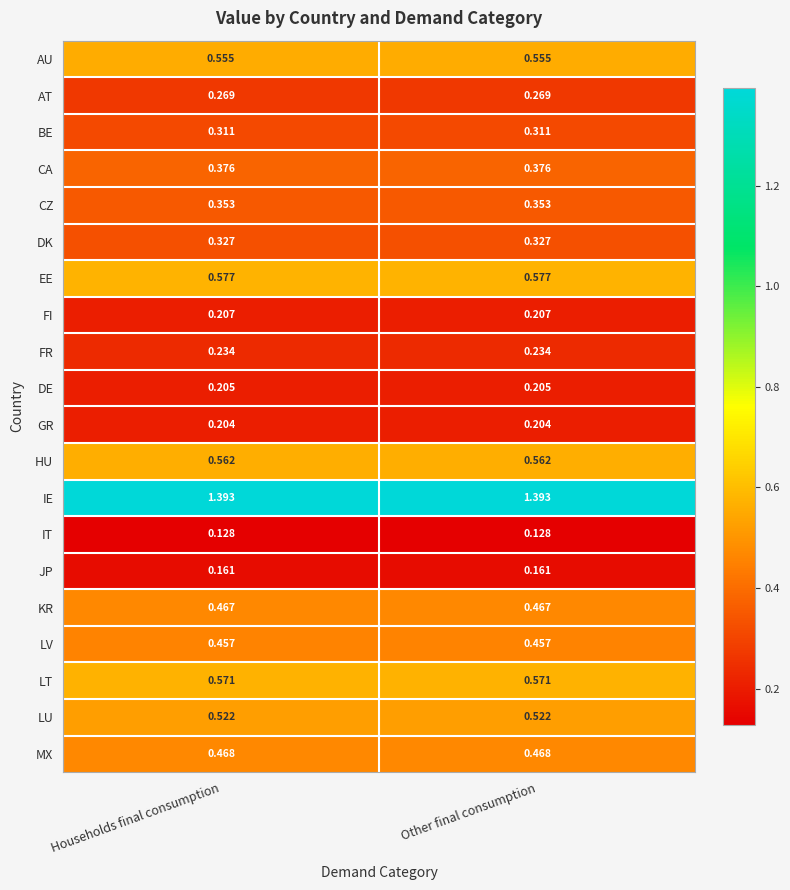

Which series has the largest total across all categories?

IE